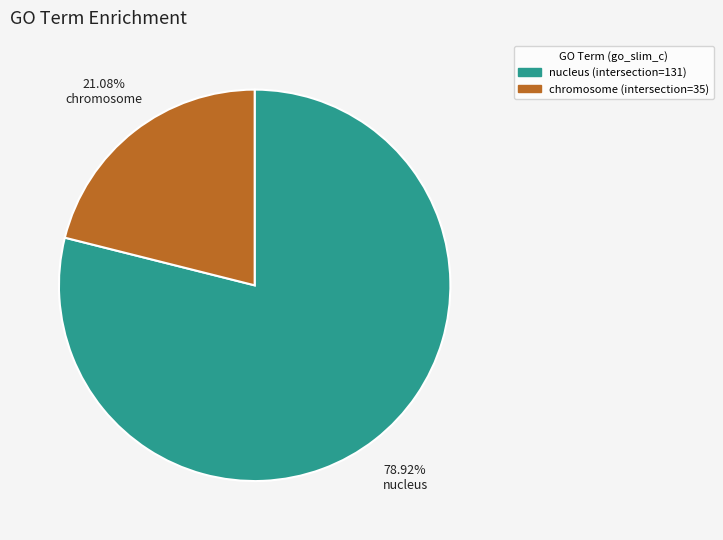

Which category has the biggest portion of the pie?

nucleus